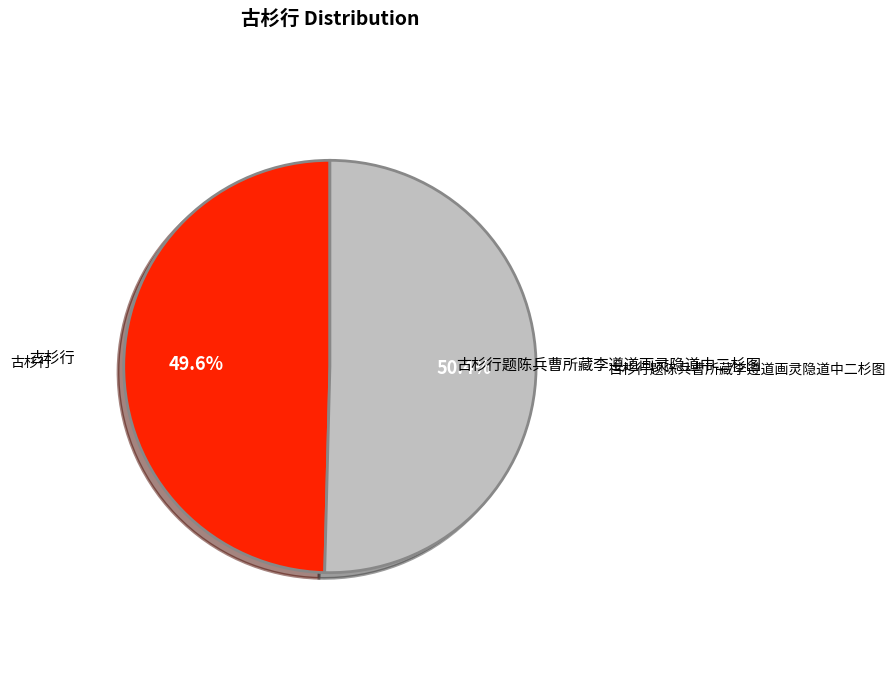

Is there any slice that represents more than half of the pie?

Yes